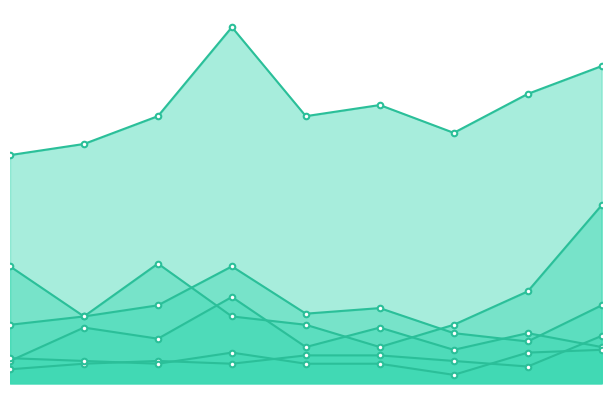

Rank the series at 2019 from lowest to highest value.

Aggravated Battery, Aggravated Assault, Robbery, Motor Vehicle Theft, Burglary, Theft